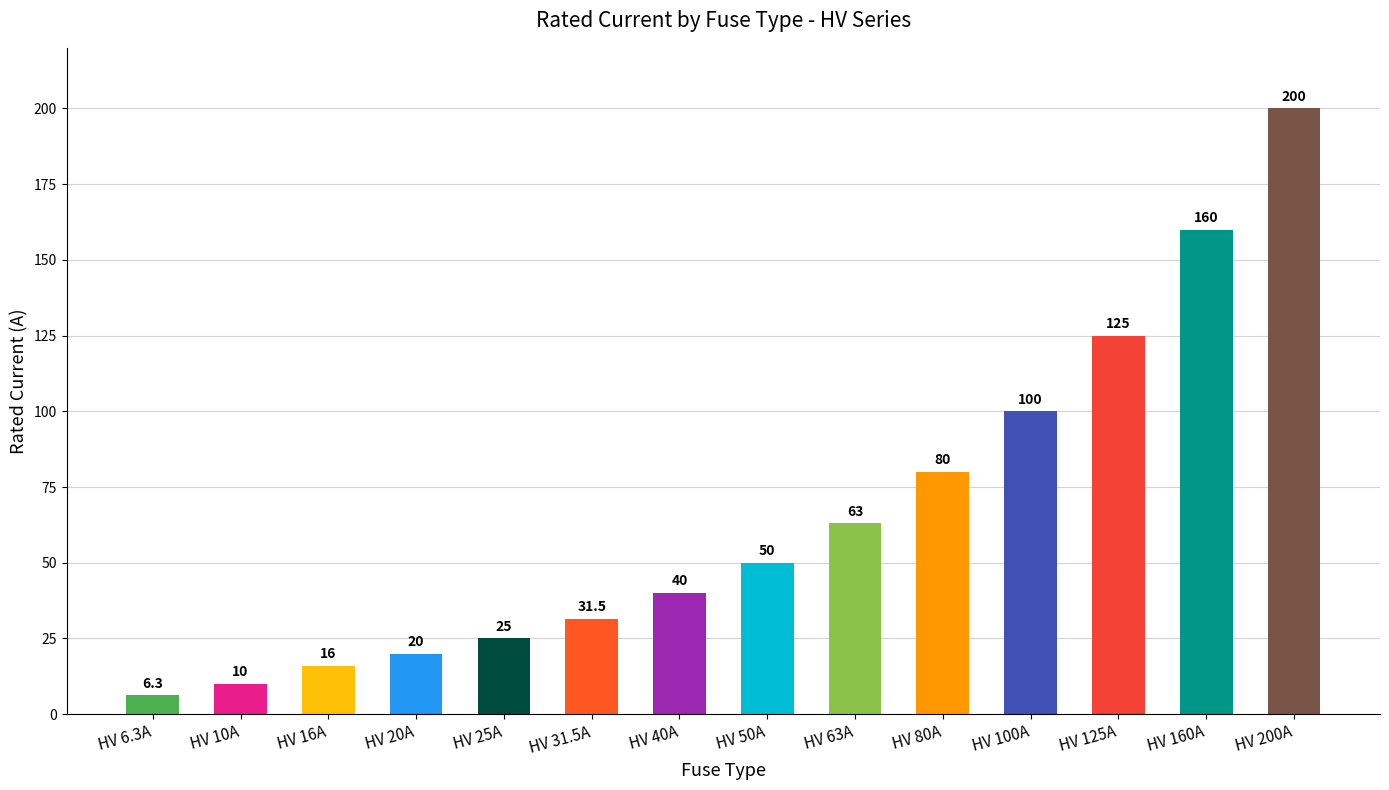

What value does the data have at HV 10A?

10.0